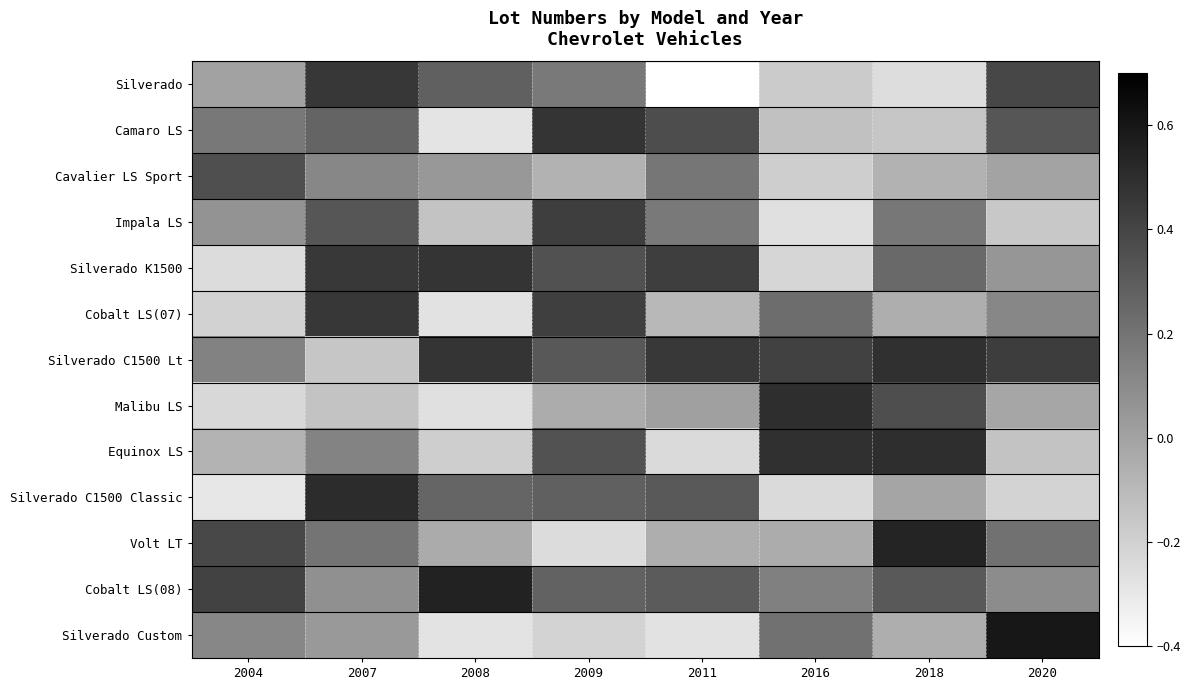

At how many categories does at least one series exceed 0?

8